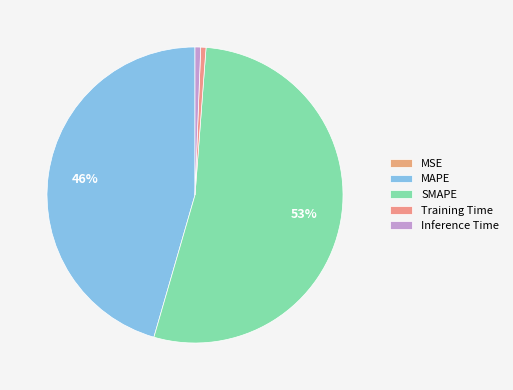

To the nearest percent, what percentage of the pie is Training Time?

1%